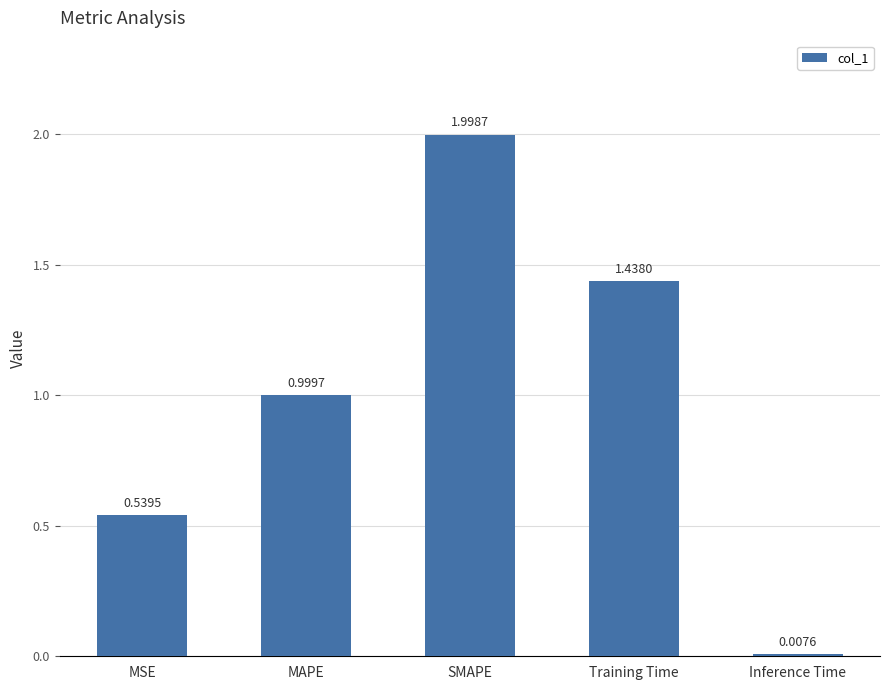

Rank the categories by value from highest to lowest.

SMAPE, Training Time, MAPE, MSE, Inference Time